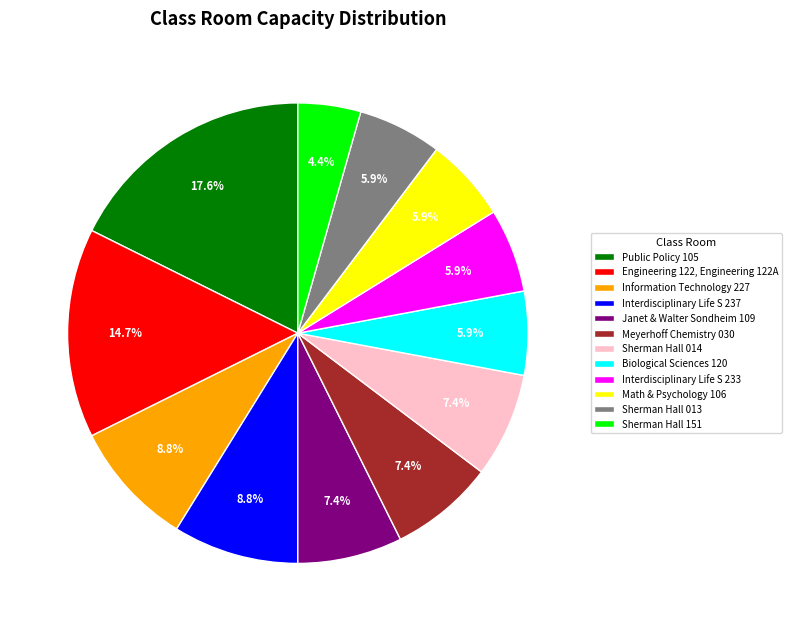

Does Biological Sciences 120 represent more than half of the total?

No